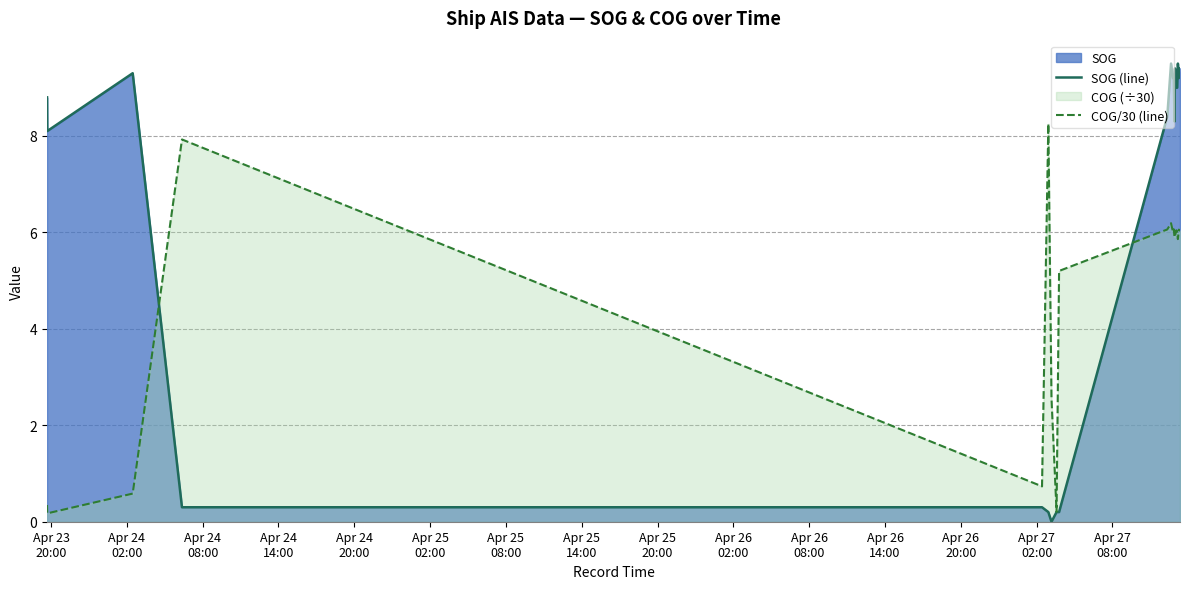

After their last crossing, which series has the higher values: COG/30 (line) or SOG (line)?

SOG (line)